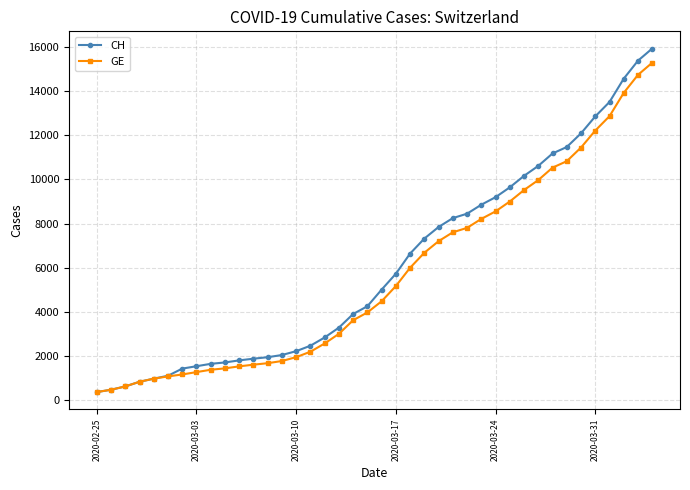

What is the minimum value for GE?

375